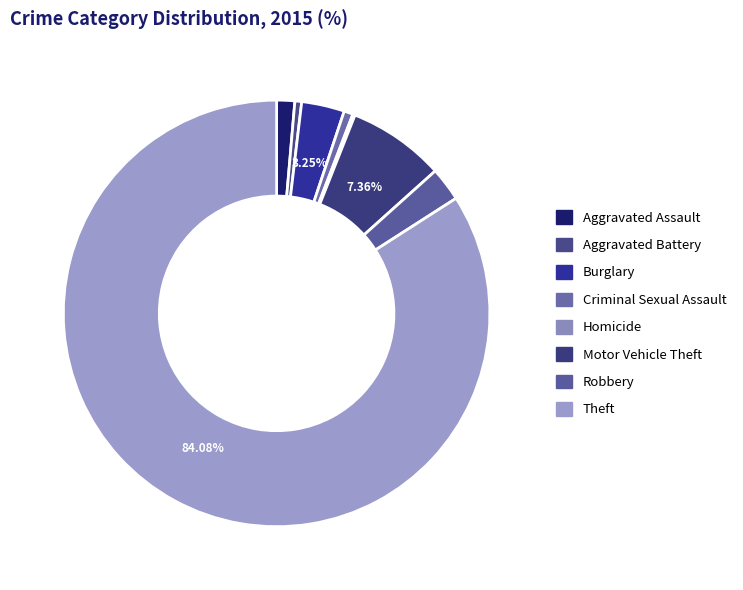

Is there any slice that represents more than half of the pie?

Yes